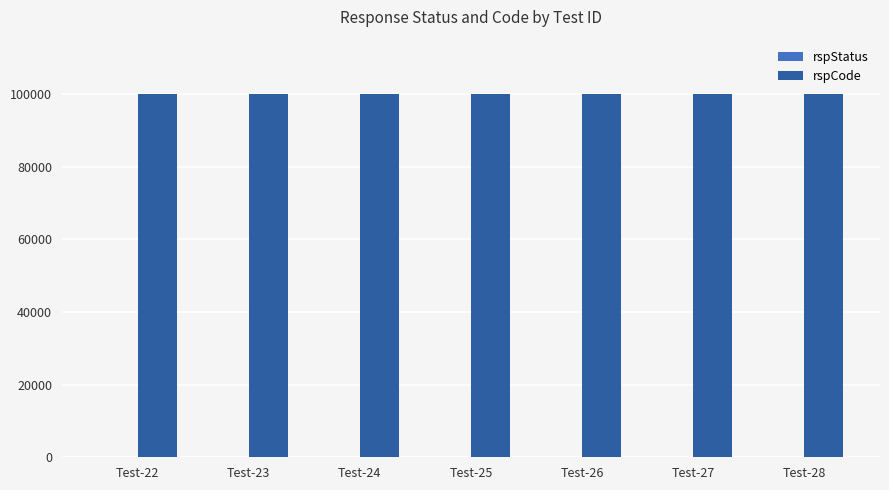

What is the maximum value for rspCode?

100000